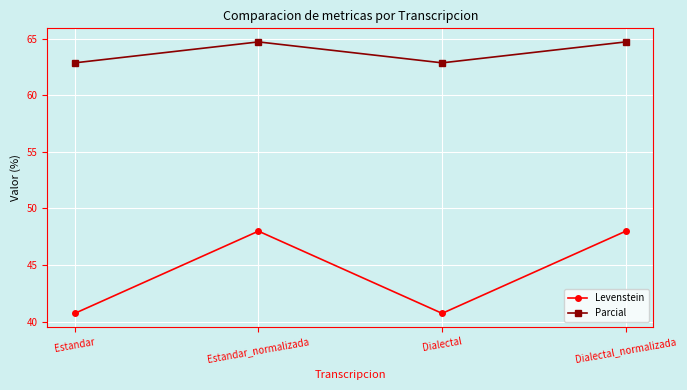

What is the minimum value shown in the chart?

40.7